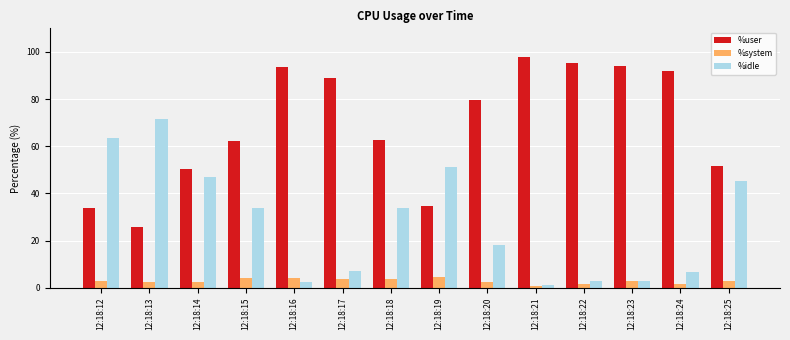

What are all the series names shown in the legend?

%user, %system, %idle